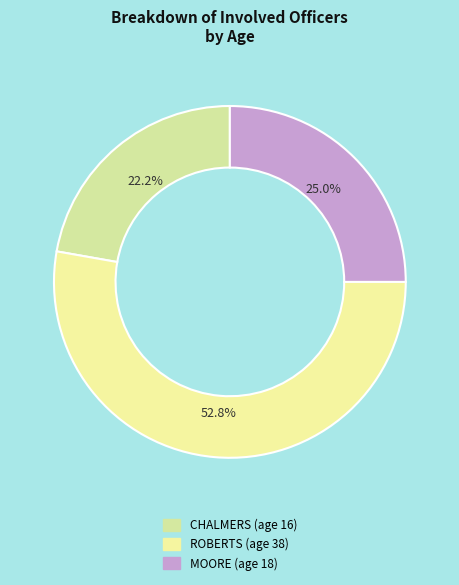

What is the total percentage of ROBERTS and CHALMERS?

75.0%